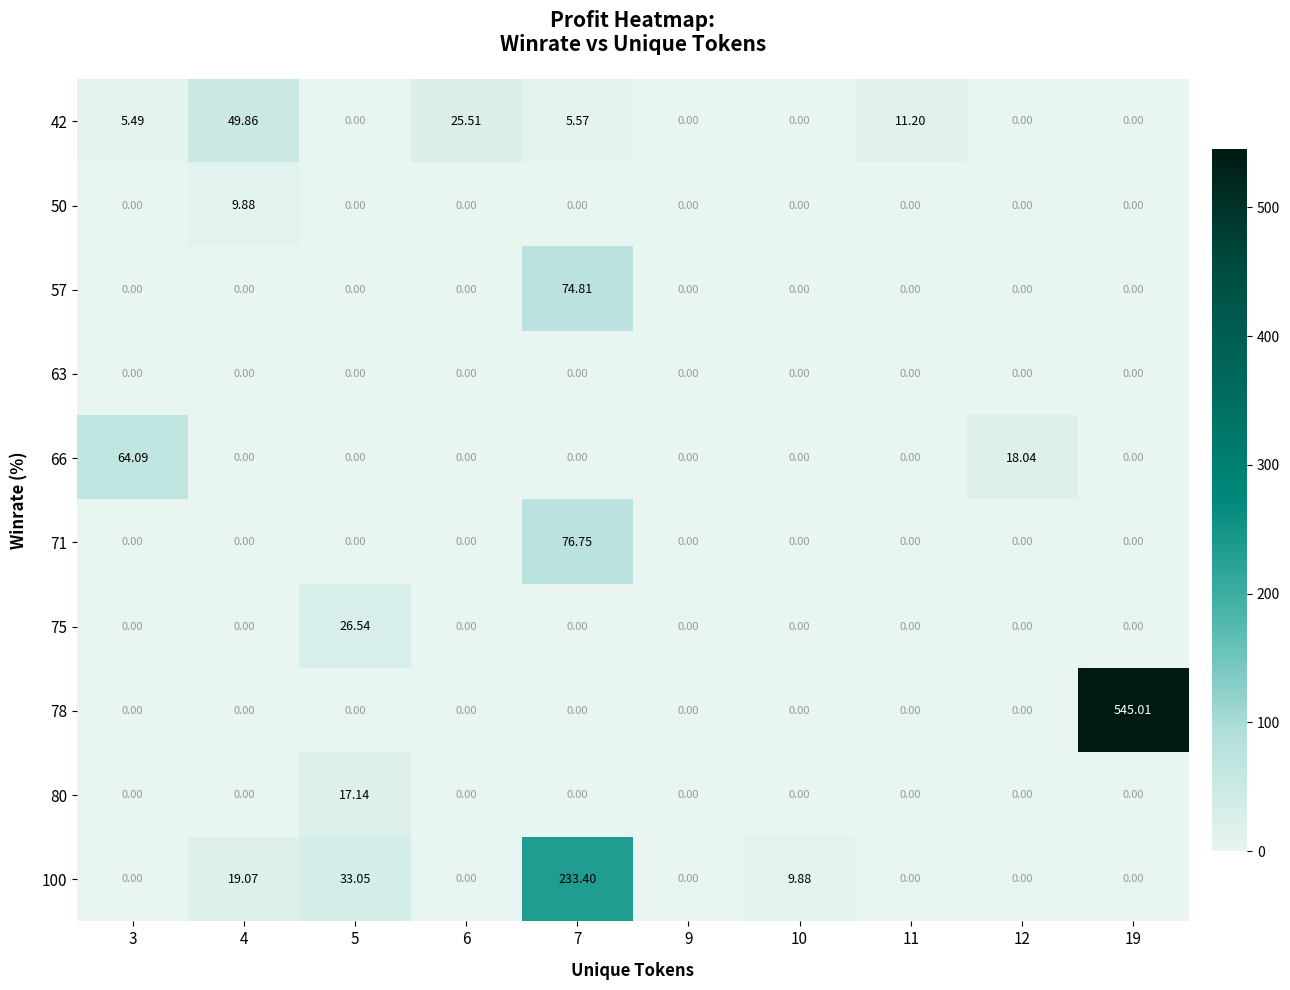

Reading left to right, what are all the values shown in this chart?

42: 3=5.5	4=49.9	5=0.0	6=25.5	7=5.6	9=0.0	10=0.0	11=11.2	12=0.0	19=0.0
50: 3=0.0	4=9.9	5=0.0	6=0.0	7=0.0	9=0.0	10=0.0	11=0.0	12=0.0	19=0.0
57: 3=0.0	4=0.0	5=0.0	6=0.0	7=74.8	9=0.0	10=0.0	11=0.0	12=0.0	19=0.0
63: 3=0.0	4=0.0	5=0.0	6=0.0	7=0.0	9=0.0	10=0.0	11=0.0	12=0.0	19=0.0
66: 3=64.1	4=0.0	5=0.0	6=0.0	7=0.0	9=0.0	10=0.0	11=0.0	12=18.0	19=0.0
71: 3=0.0	4=0.0	5=0.0	6=0.0	7=76.8	9=0.0	10=0.0	11=0.0	12=0.0	19=0.0
75: 3=0.0	4=0.0	5=26.5	6=0.0	7=0.0	9=0.0	10=0.0	11=0.0	12=0.0	19=0.0
78: 3=0.0	4=0.0	5=0.0	6=0.0	7=0.0	9=0.0	10=0.0	11=0.0	12=0.0	19=545.0
80: 3=0.0	4=0.0	5=17.1	6=0.0	7=0.0	9=0.0	10=0.0	11=0.0	12=0.0	19=0.0
100: 3=0.0	4=19.1	5=33.0	6=0.0	7=233.4	9=0.0	10=9.9	11=0.0	12=0.0	19=0.0